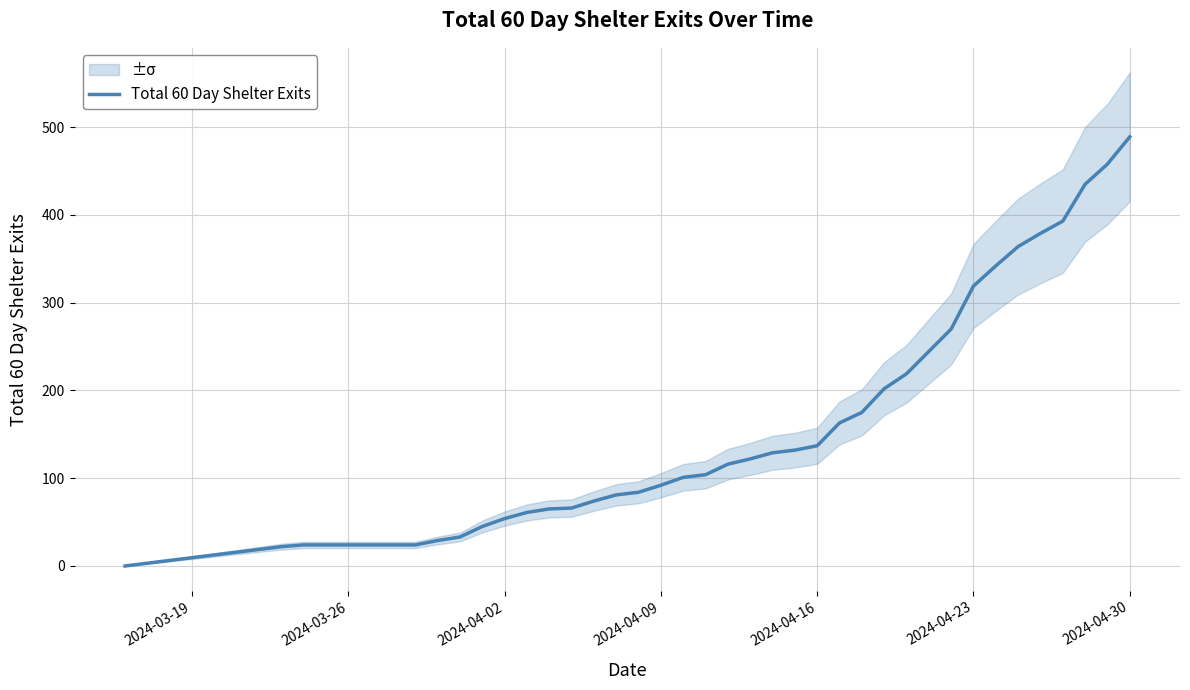

How many lines are shown in the chart?

1